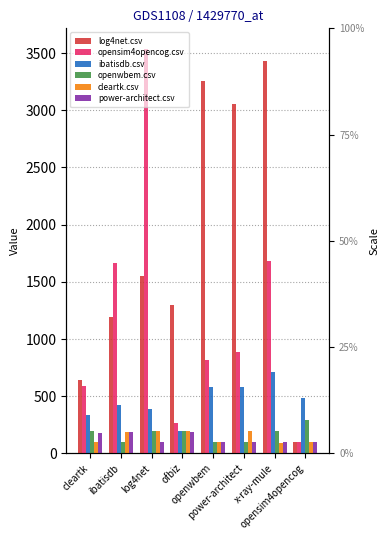

Which category has the highest value in the cleartk.csv series?

log4net